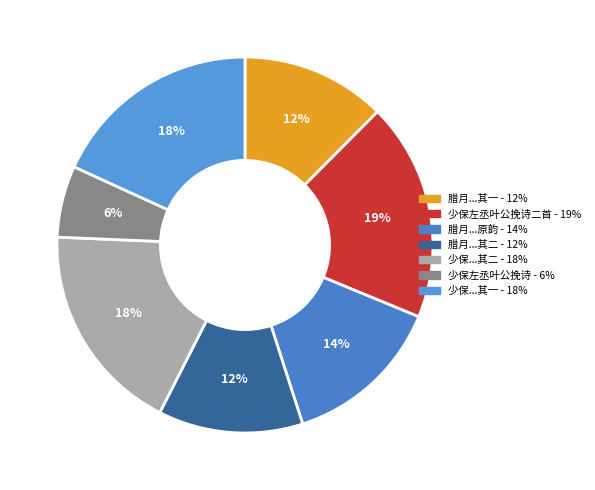

How many slices are in this pie chart?

7